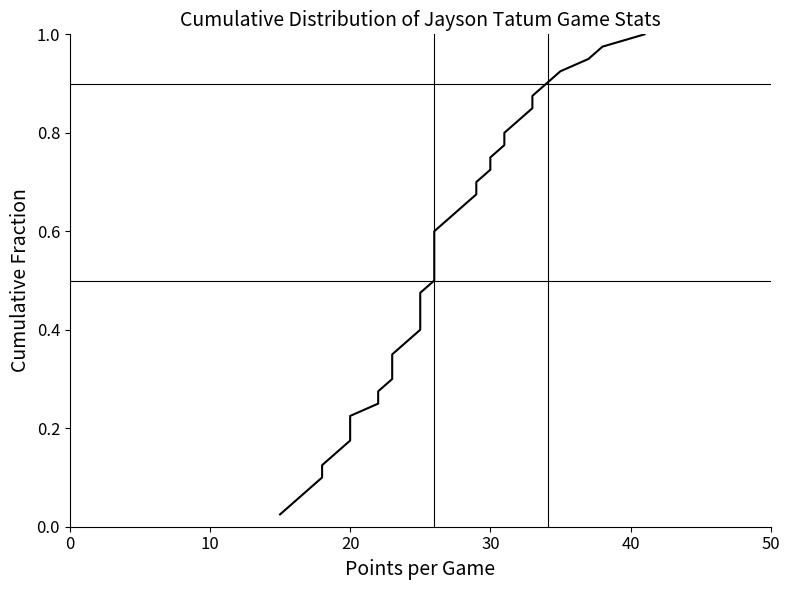

How many lines are shown in the chart?

1